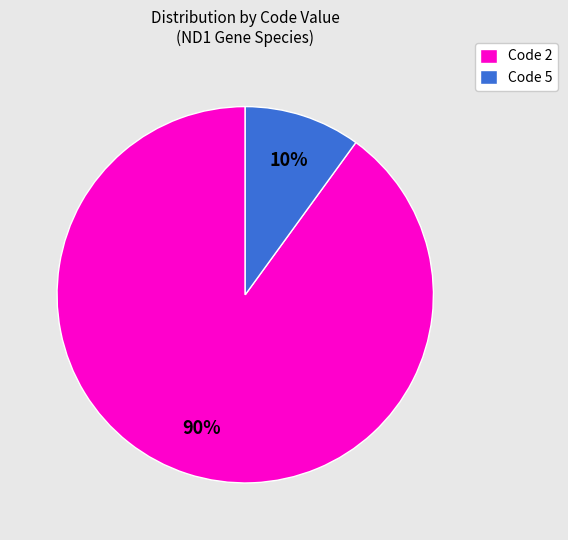

To the nearest percent, what percentage of the pie is Code 2?

90%